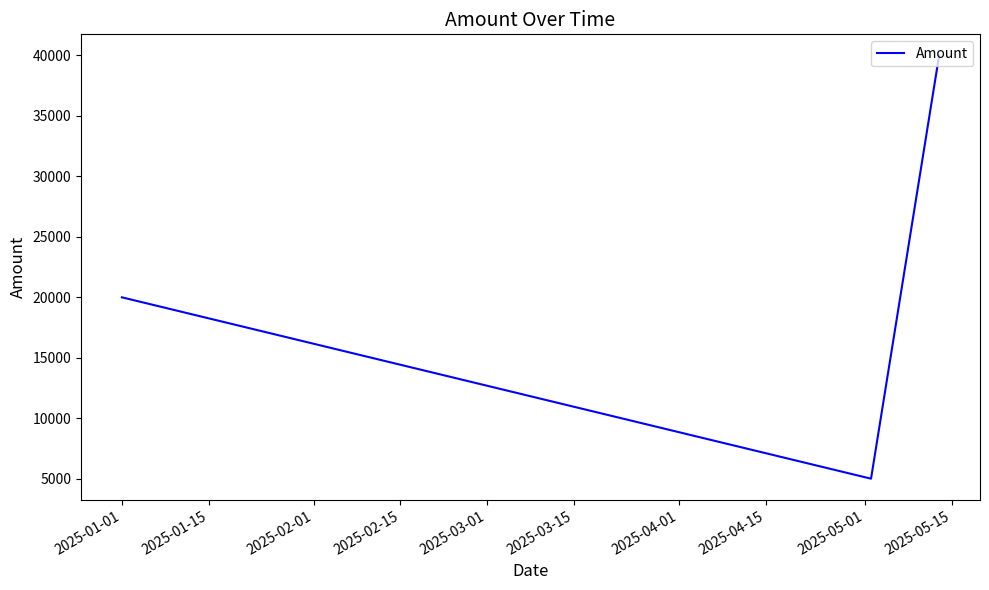

What is the average value?

21667